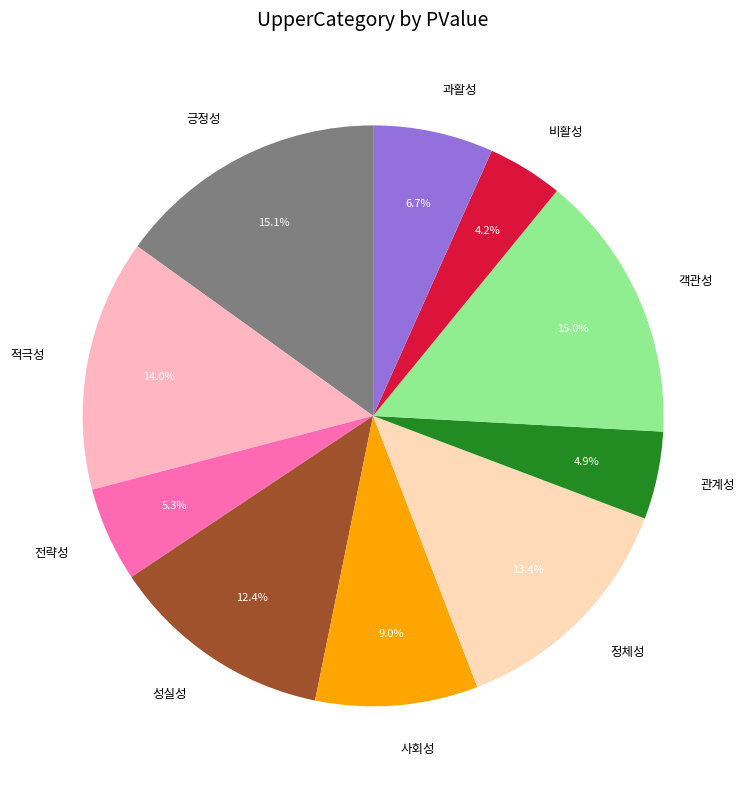

Is it true that 과활성 is 1% of the pie?

False